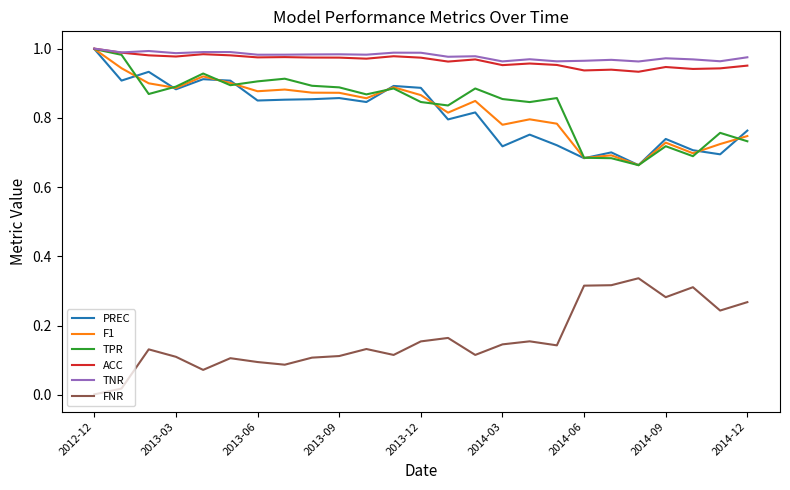

How many series are shown in this chart?

6